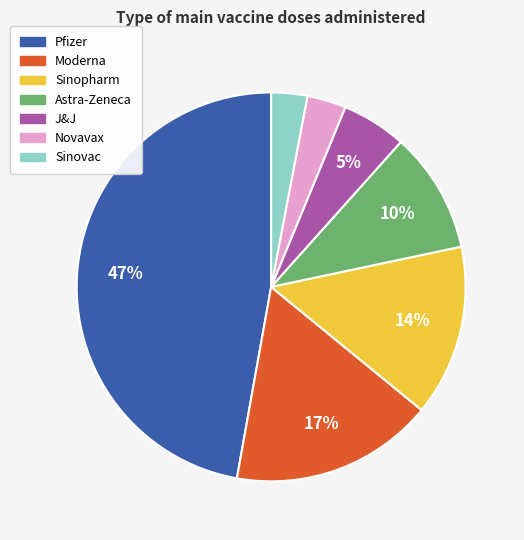

Do J&J and Sinovac together represent more than half of the pie?

No